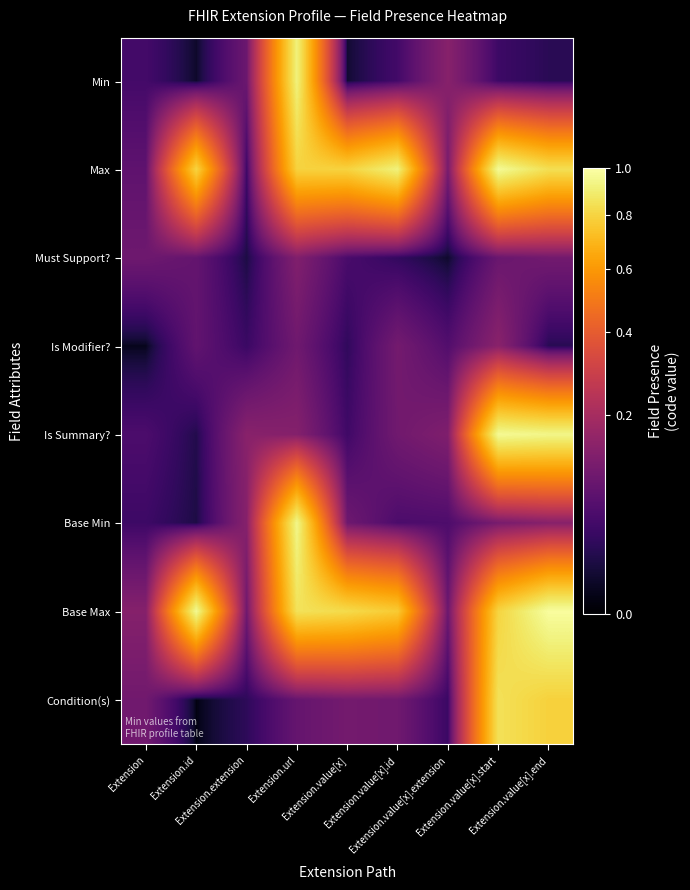

What is the spread (max minus min) of values at Extension.id?

1.0